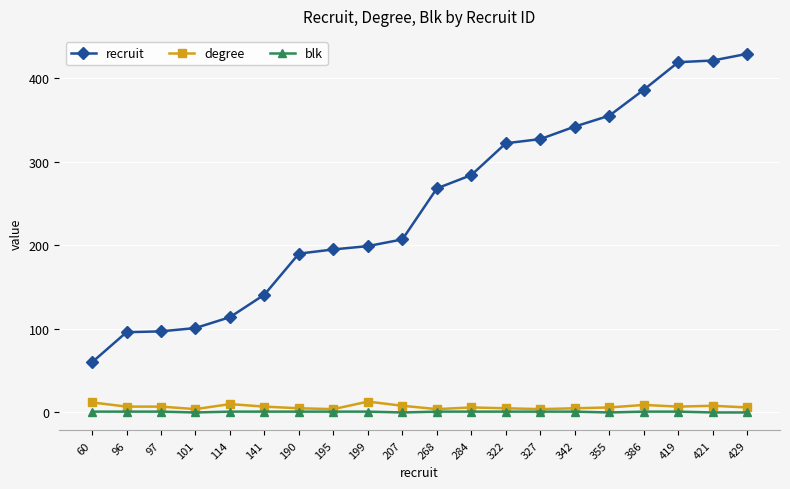

Is the value of blk at 342 greater than the value of degree at 322?

No